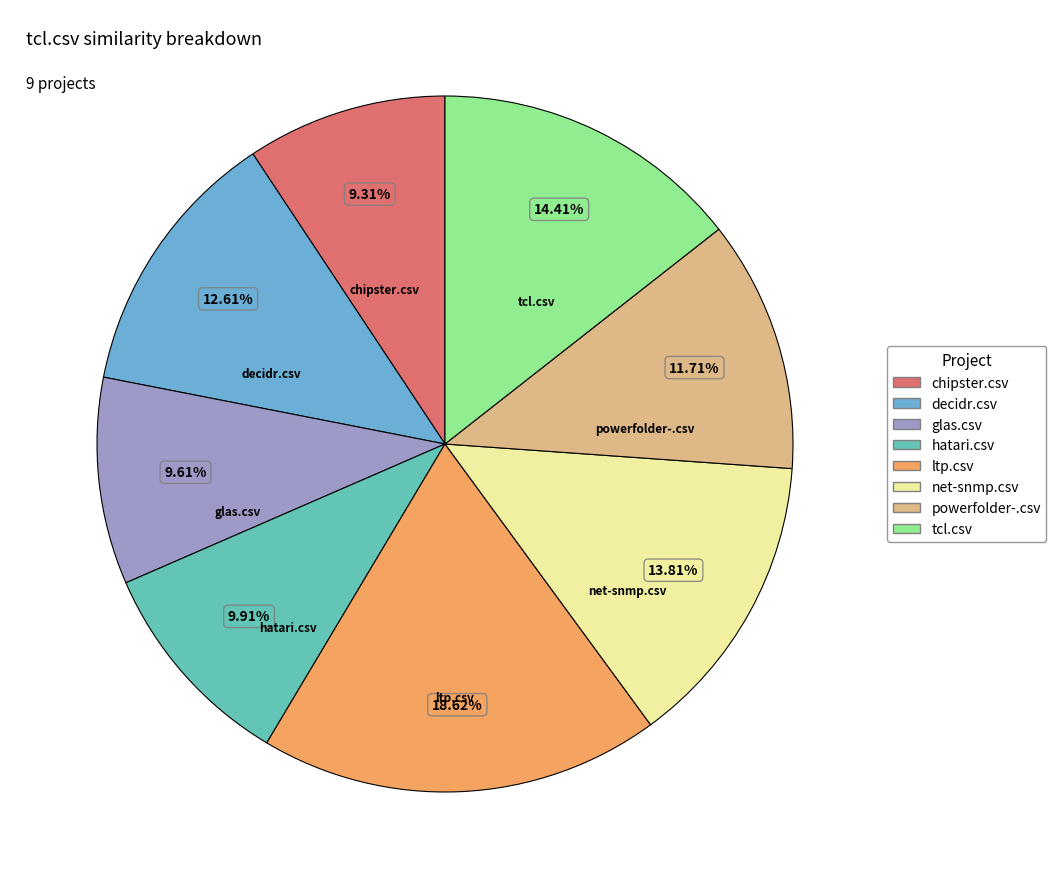

Is there a majority slice in this chart?

No